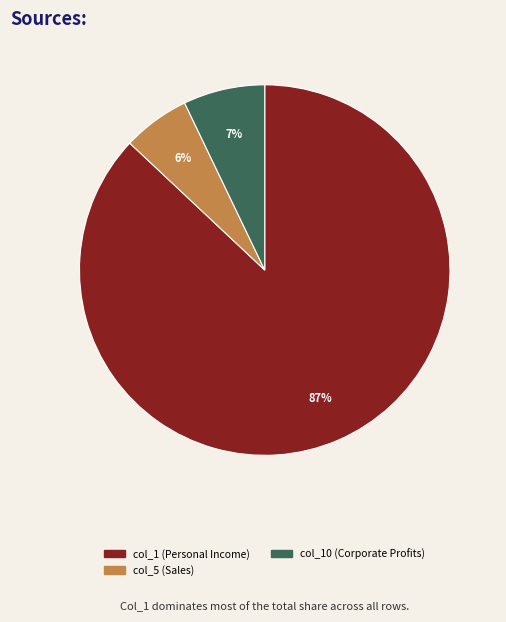

To the nearest percent, what is the difference between the largest and smallest slice percentages?

81%